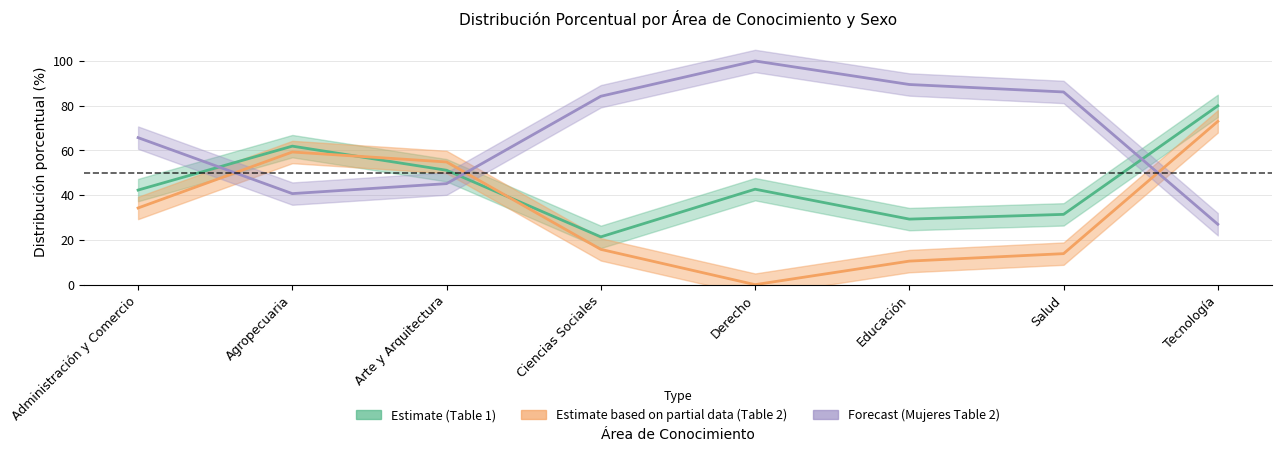

Which has a higher value, Derecho or Administración y Comercio?

Derecho